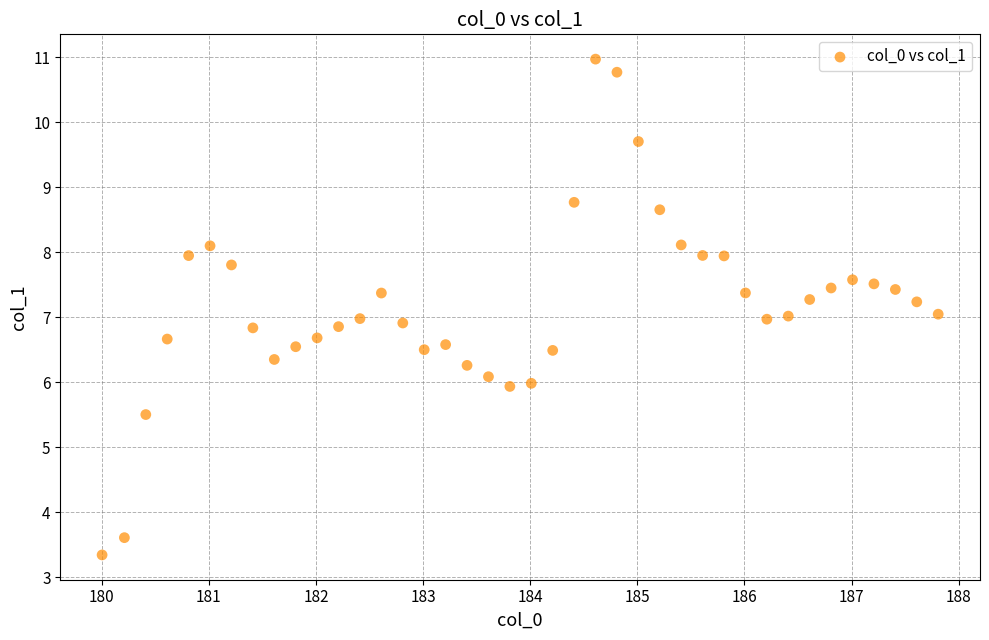

What is the range of Y values (max minus min)?

7.6